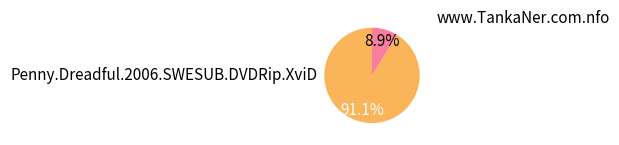

Is there any slice that represents more than half of the pie?

Yes